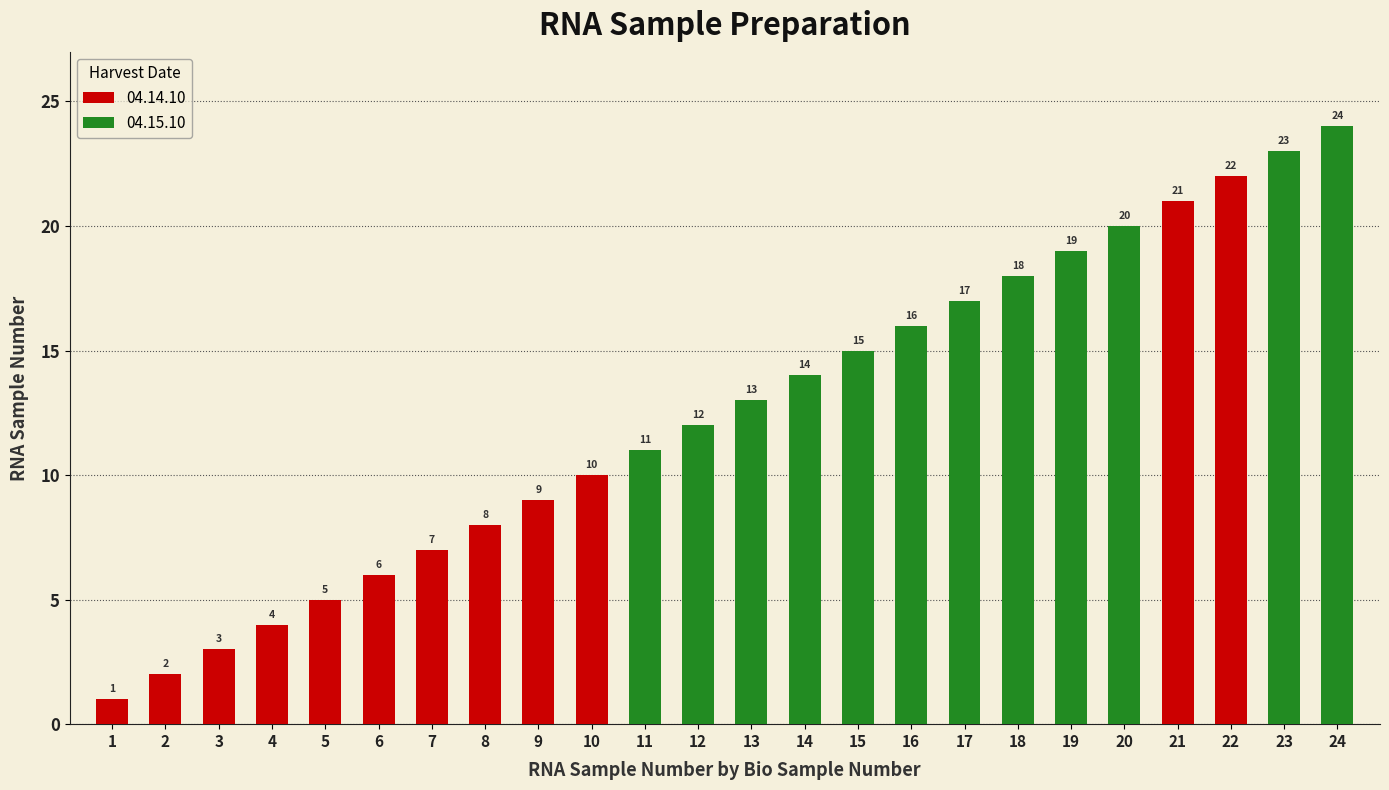

Where is the data nearest to the value 12?

12